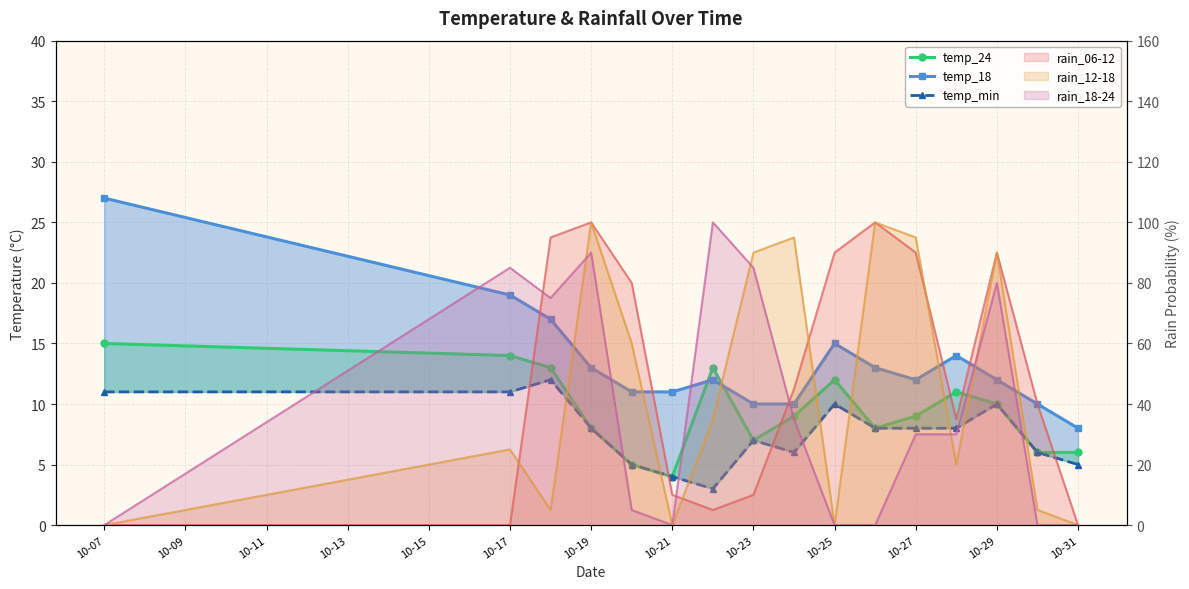

Which series has the largest total across all categories?

temp_18